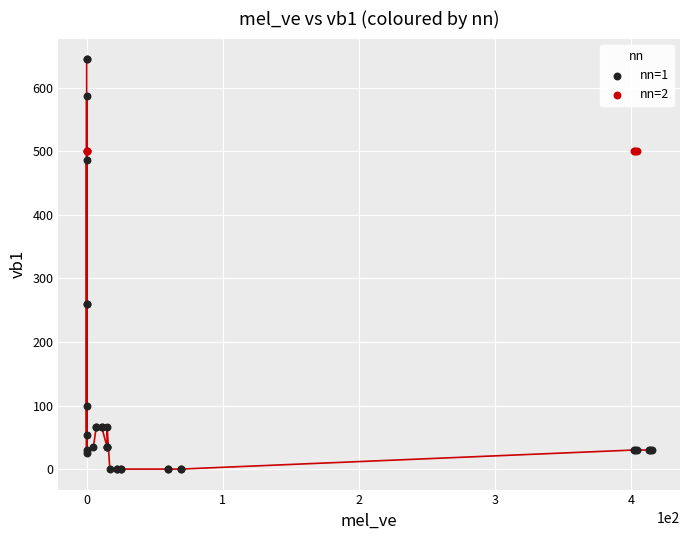

Which series reaches the minimum Y coordinate?

nn=1